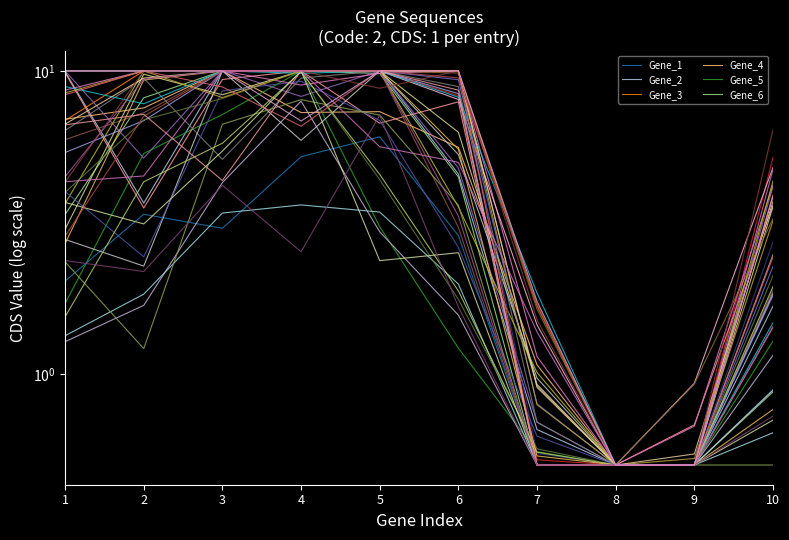

Reading left to right, what are all the values shown in this chart?

Gene_1: 2.0	3.4	3.0	5.2	6.1	2.9	0.5	0.5	0.5	0.9
Gene_2: 9.9	3.7	10.0	10.0	10.0	4.6	0.7	0.5	0.5	1.7
Gene_3: 6.9	10.0	10.0	10.0	10.0	10.0	1.7	0.5	0.5	3.9
Gene_4: 6.9	7.5	10.0	7.3	7.3	5.6	1.1	0.5	0.5	1.8
Gene_5: 1.7	5.3	7.2	10.0	3.1	1.2	0.6	0.5	0.5	1.3
Gene_6: 3.4	8.2	10.0	10.0	9.8	4.5	0.5	0.5	0.5	0.9